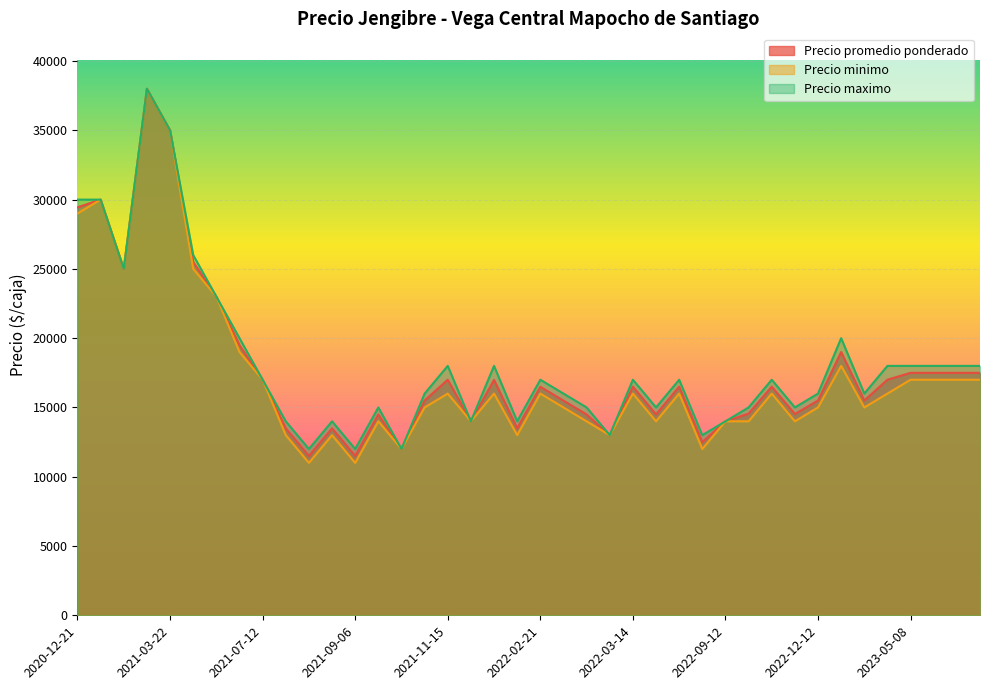

True or false: Precio promedio ponderado and Precio maximo intersect in this chart.

False